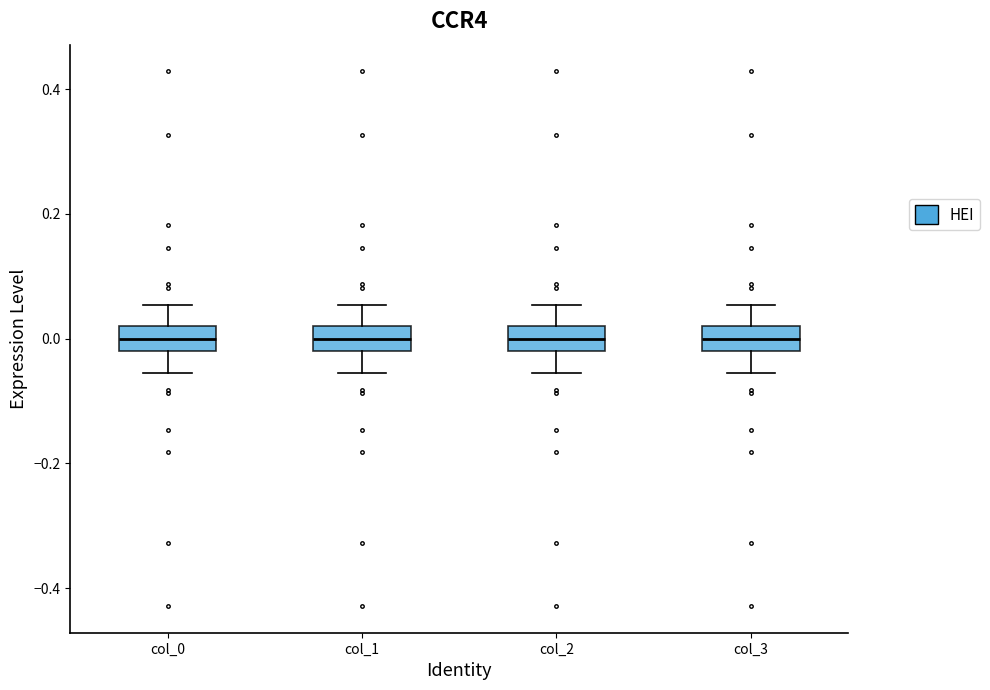

Reading left to right, read every box against the y-axis: the position of its median line, the range the box covers, and the ends of its whiskers. The values are not printed on the chart, so give them approximately, as read against the axis.

col_0: median 0.00, box -0.02 to 0.02, whiskers -0.06 to 0.06
col_1: median 0.00, box -0.02 to 0.02, whiskers -0.06 to 0.06
col_2: median 0.00, box -0.02 to 0.02, whiskers -0.06 to 0.06
col_3: median 0.00, box -0.02 to 0.02, whiskers -0.06 to 0.06